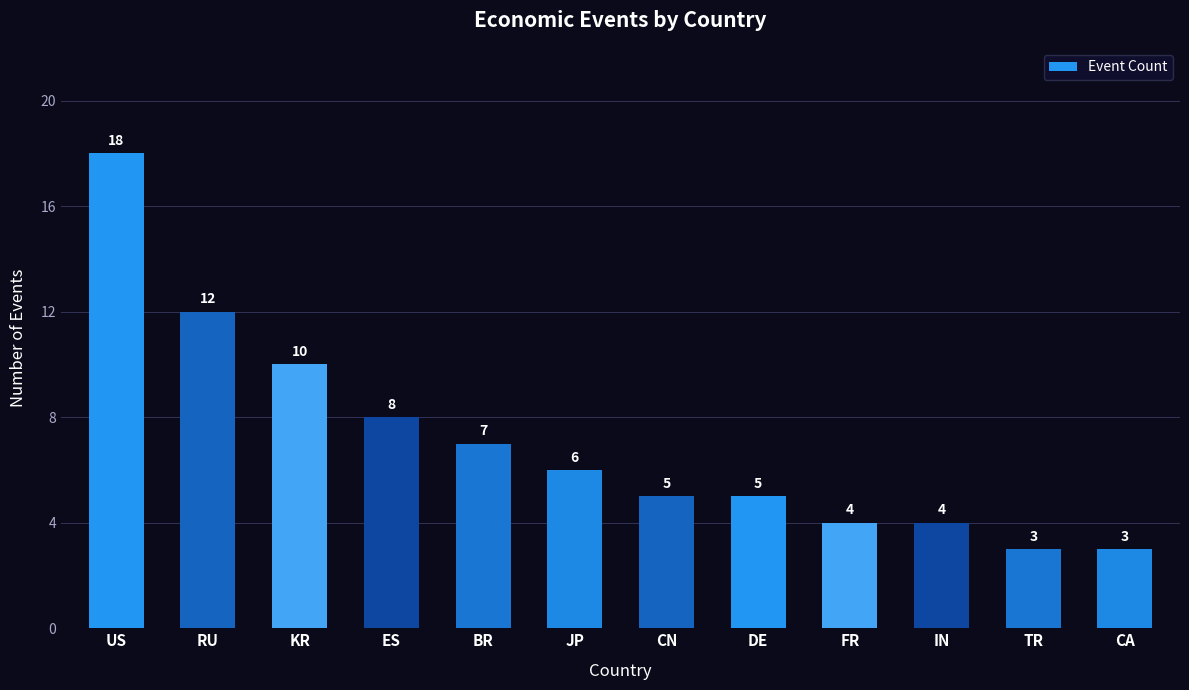

What is the label of the 11th bar from the right?

RU